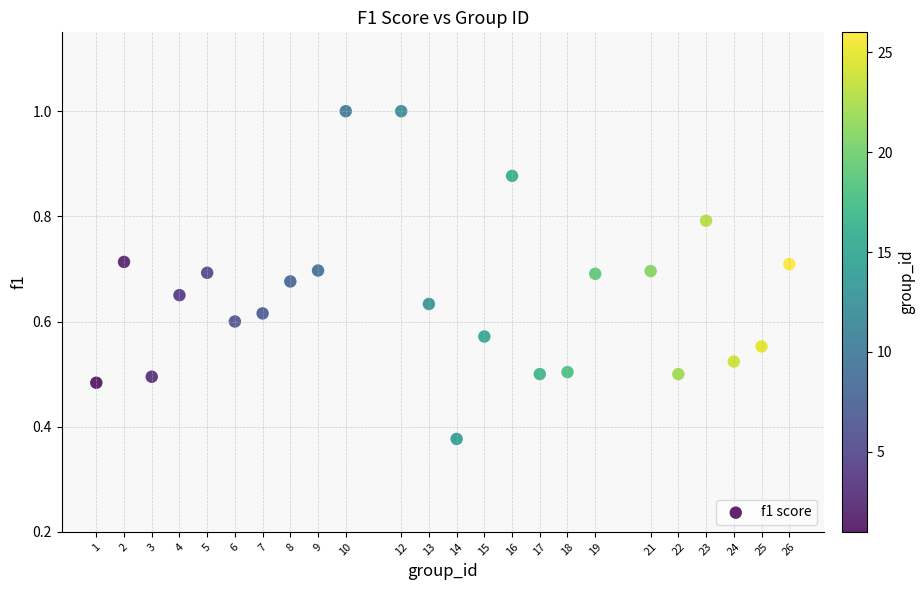

What is the range of X values (max minus min)?

25.0